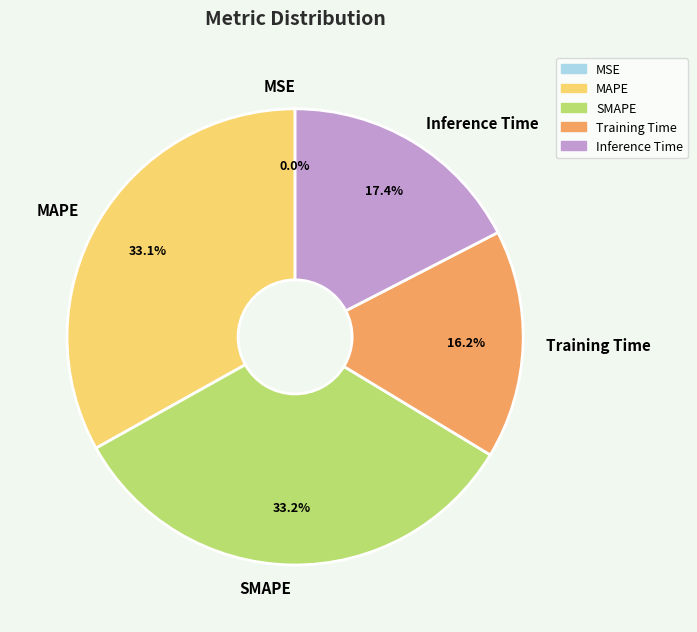

Does any single category account for the majority?

No